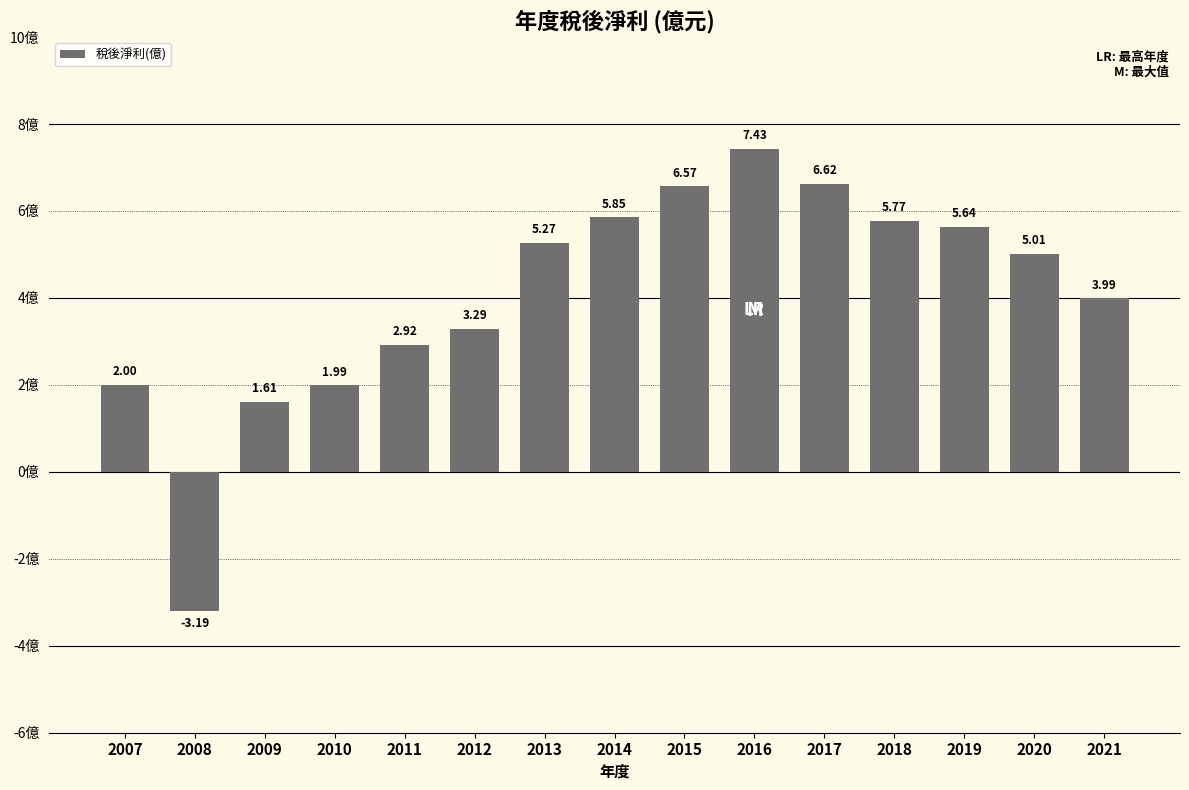

What is the sum of all values?

60.8